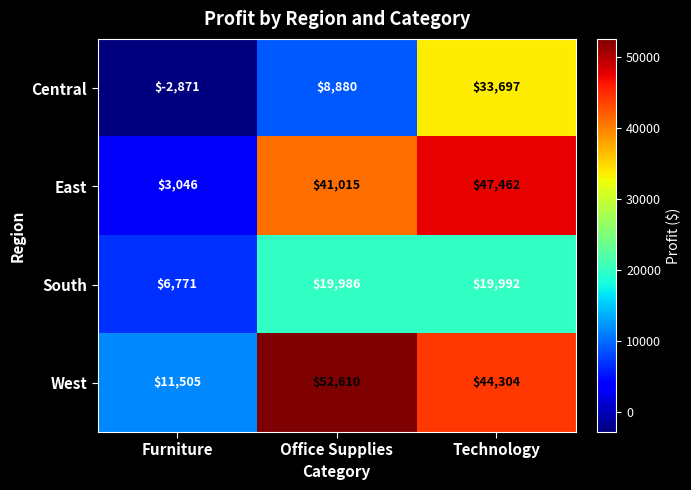

Read the South value at Furniture, to the nearest 10.

6770